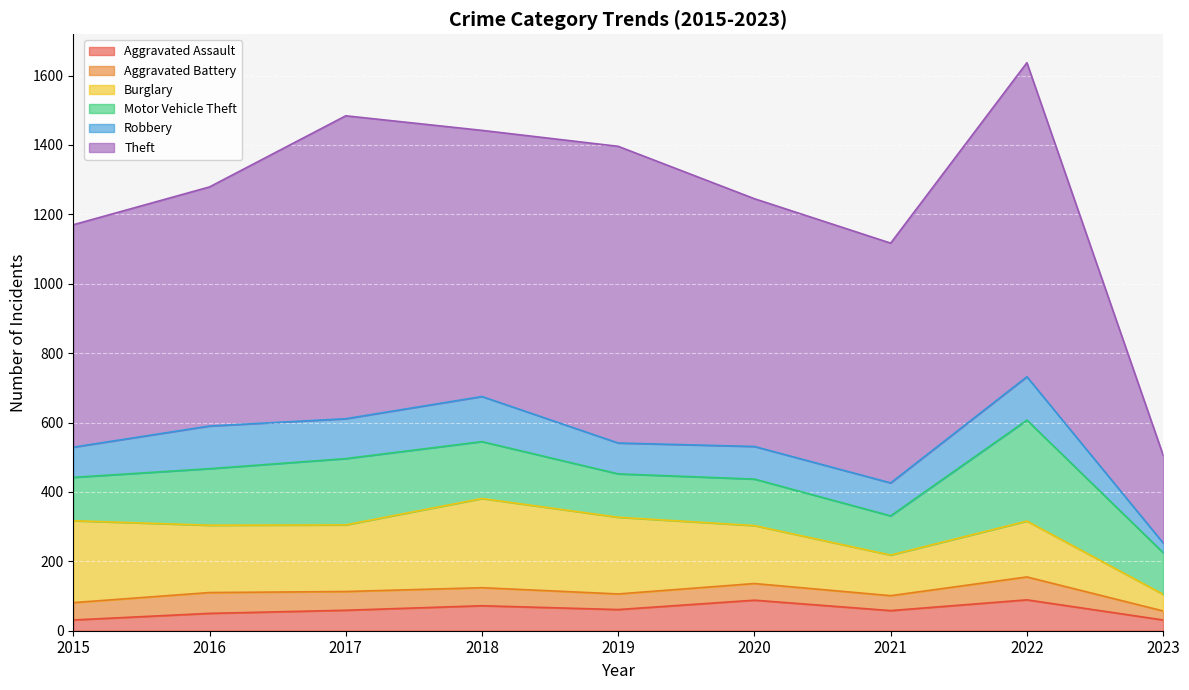

What are all the series names shown in the legend?

Aggravated Assault, Aggravated Battery, Burglary, Motor Vehicle Theft, Robbery, Theft